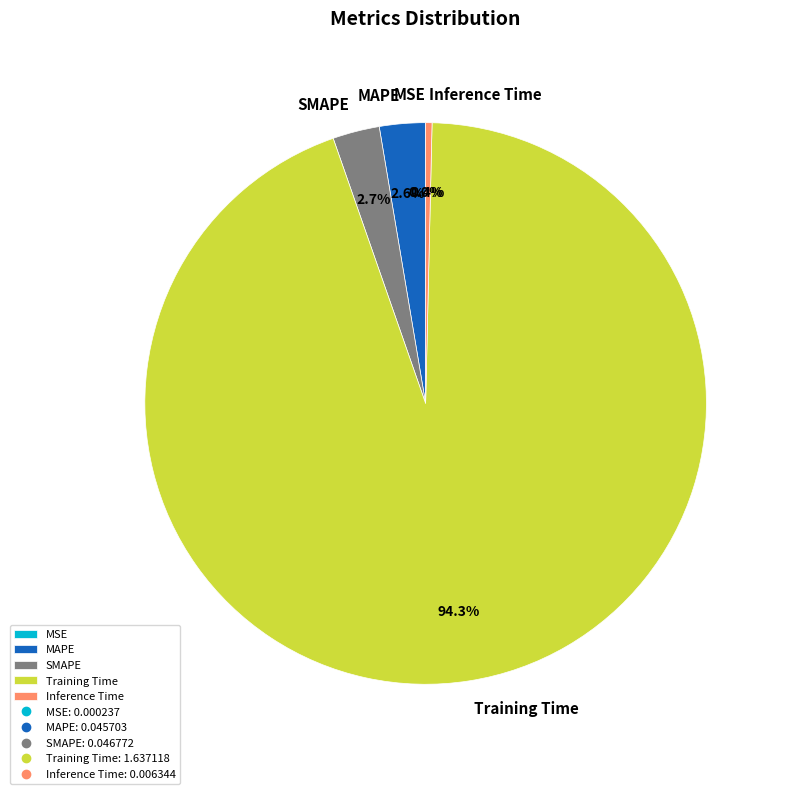

Which has a higher value, Inference Time or Training Time?

Training Time